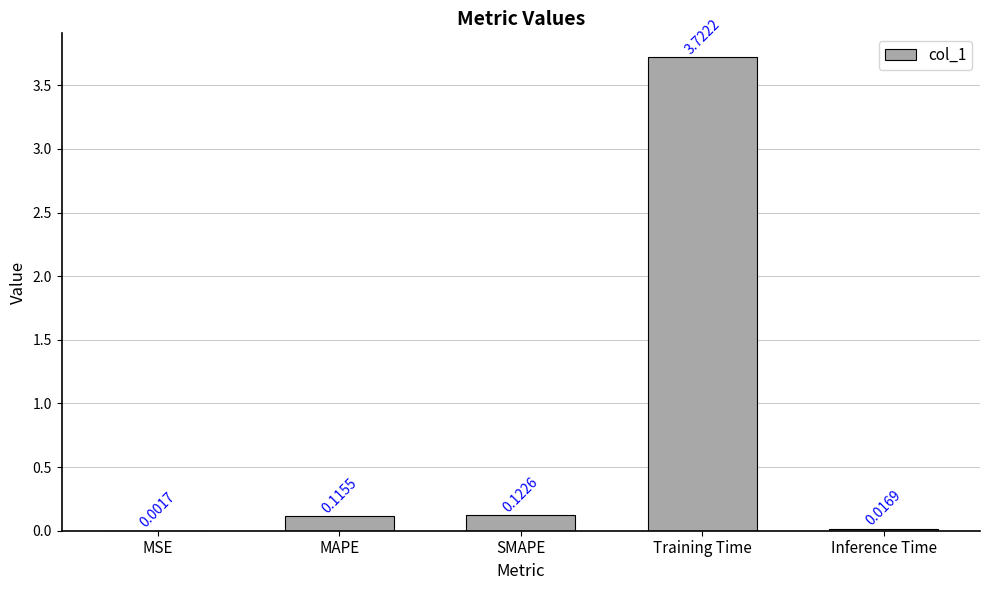

Where is the data nearest to the value 1?

SMAPE